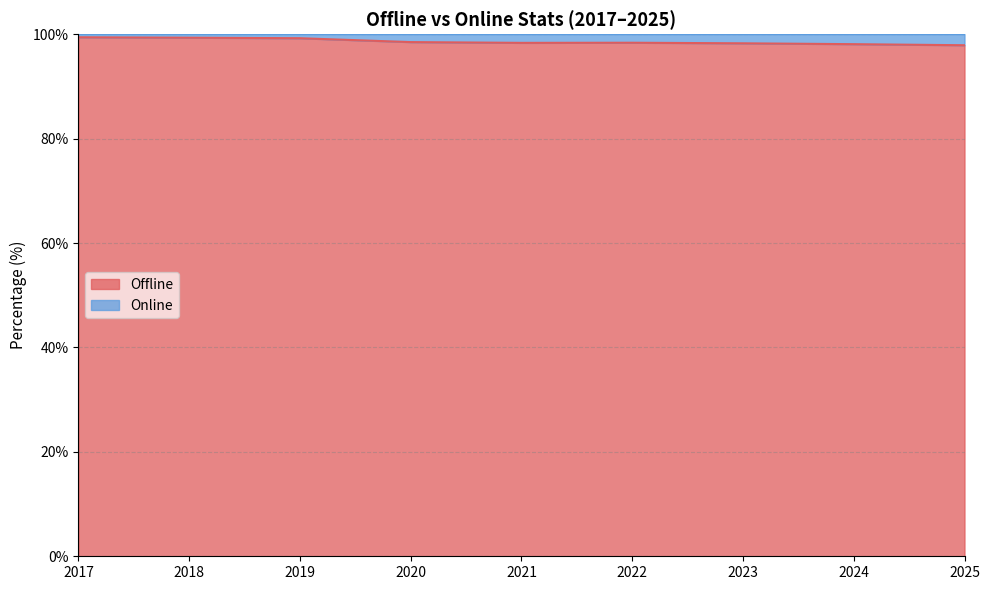

Reading left to right, transcribe all the data shown in this chart.

99.4	99.3	99.2	98.5	98.3	98.4	98.2	98.1	97.9